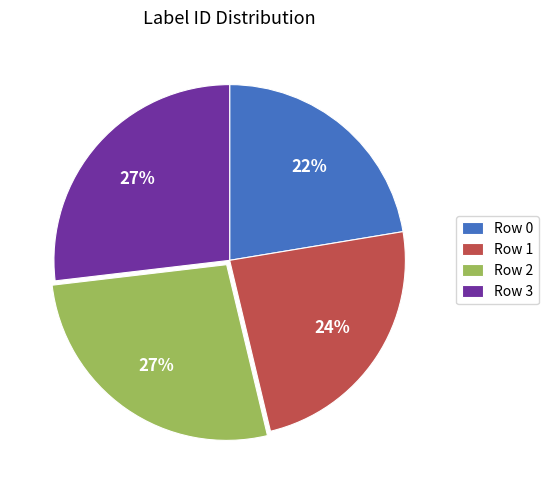

To the nearest percent, what percentage of the pie is Row 0?

22%